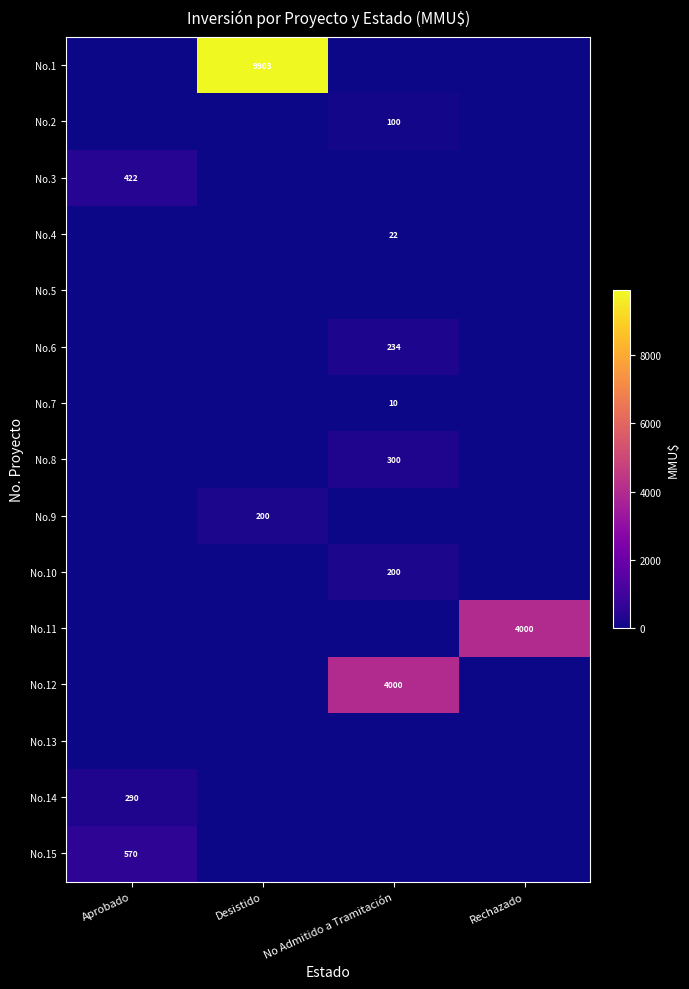

The value of No.7 at No Admitido a Tramitación is 10. True or false?

True